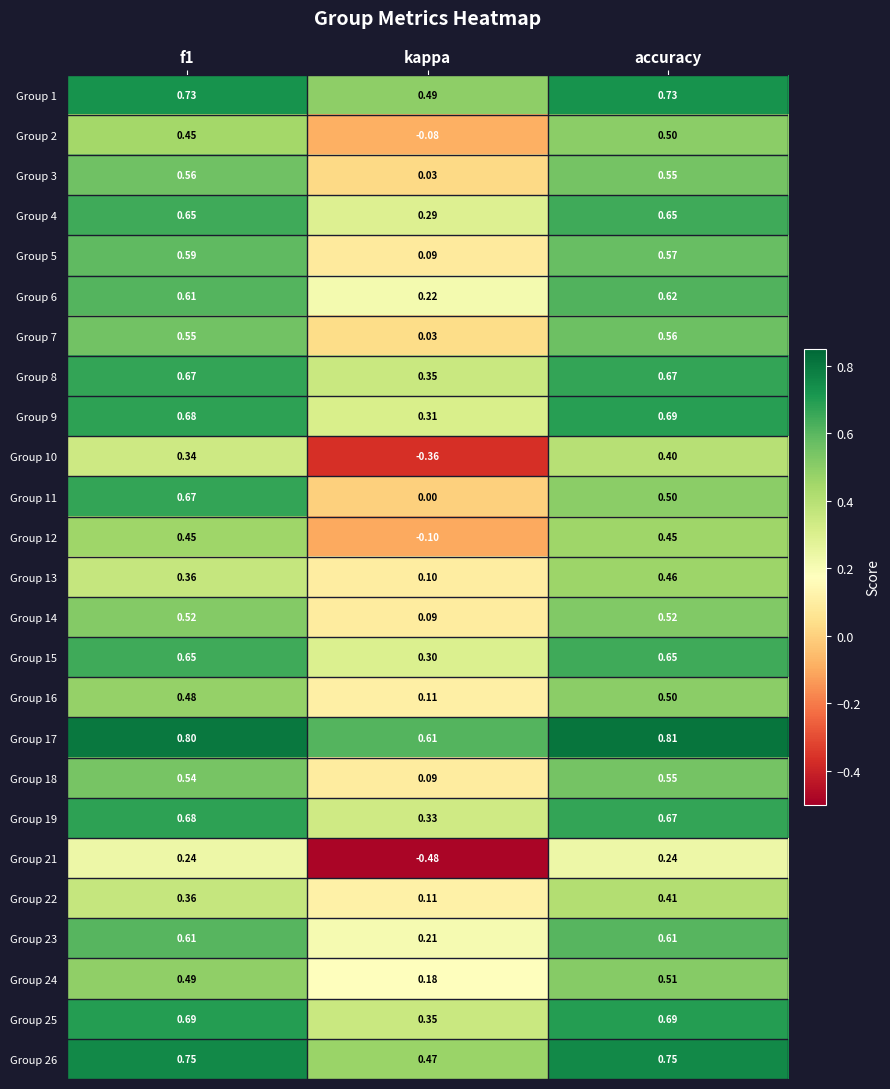

At which label is Group 23 closest to 0?

kappa